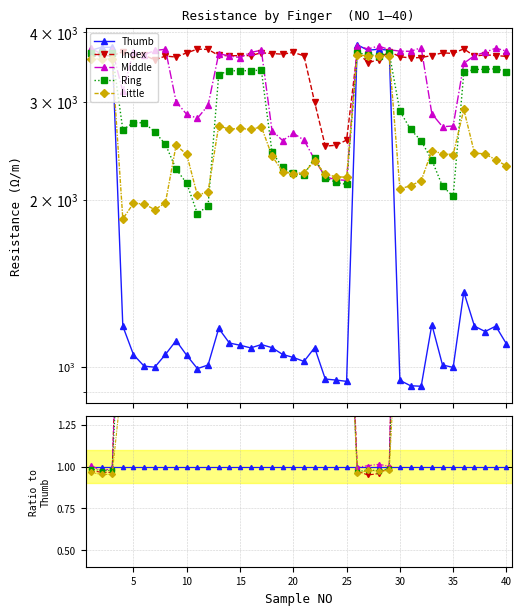

Where is Little nearest to the value 2745?

13